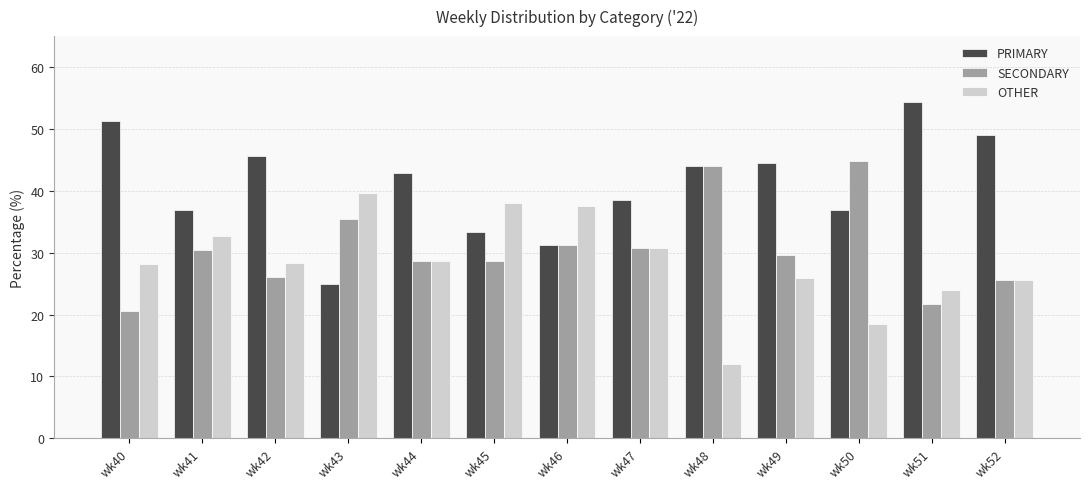

Which series has the largest total across all categories?

PRIMARY